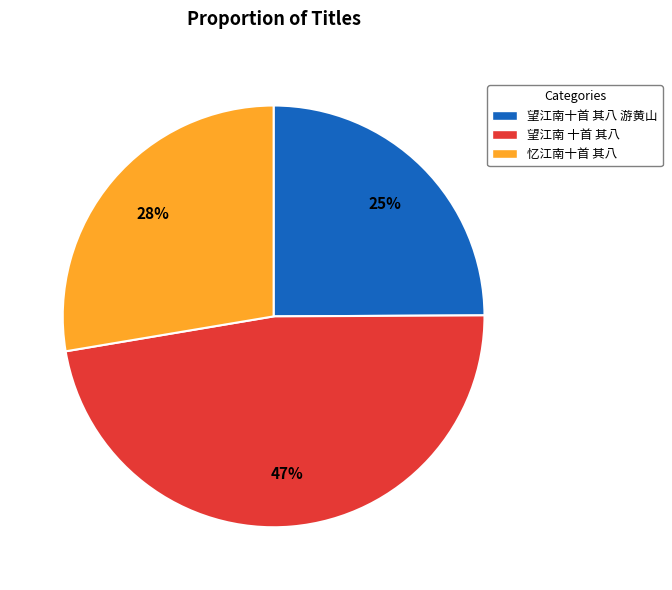

How many segments does this pie chart have?

3